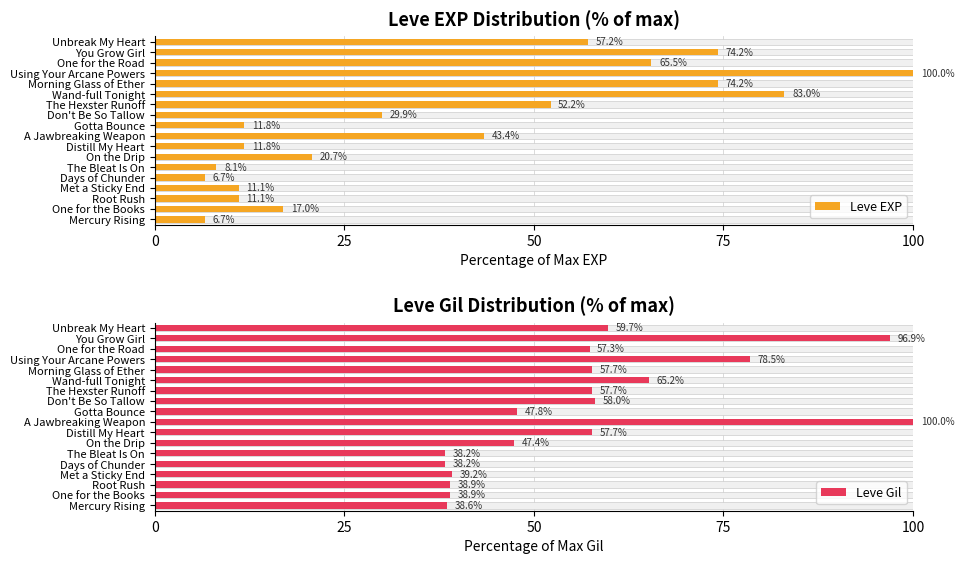

Does the chart contain stacked bars?

No